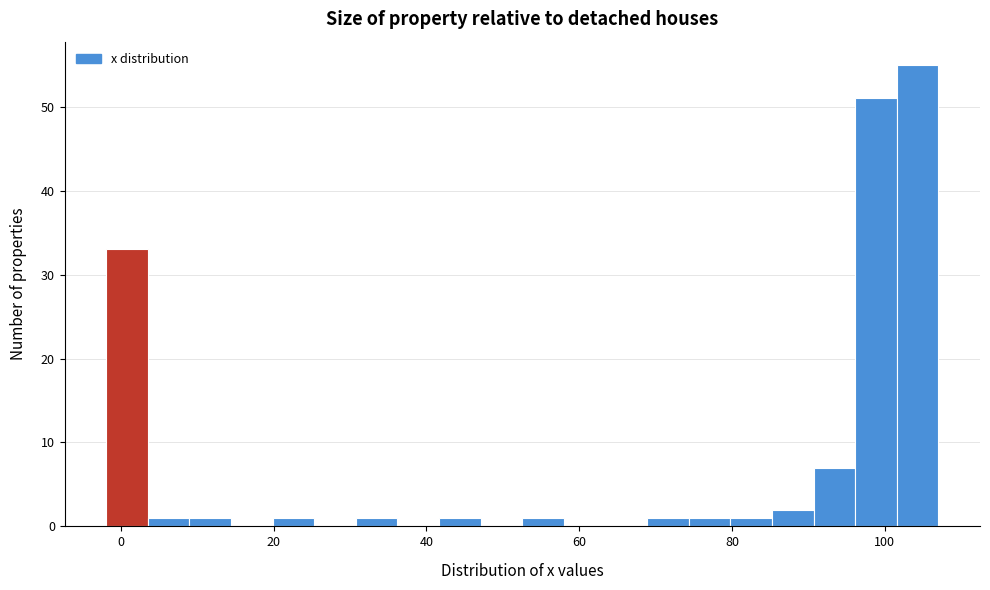

Read against the x-axis, roughly where is the centre of the tallest bar?

104